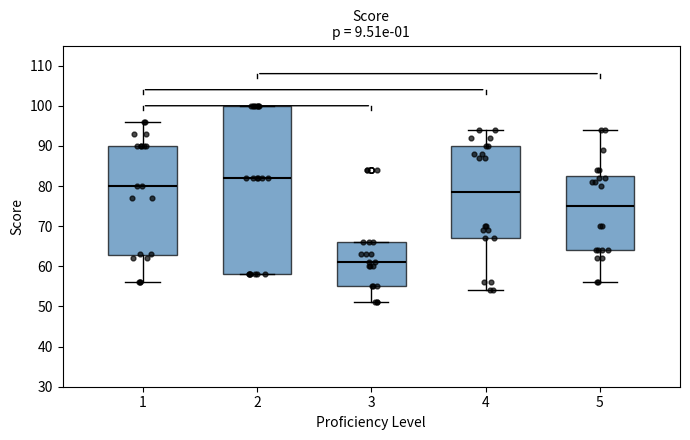

Where does the lower whisker of the box at x = 3 end on the y-axis? The values are not printed on the chart, so give them approximately, as read against the axis.

51